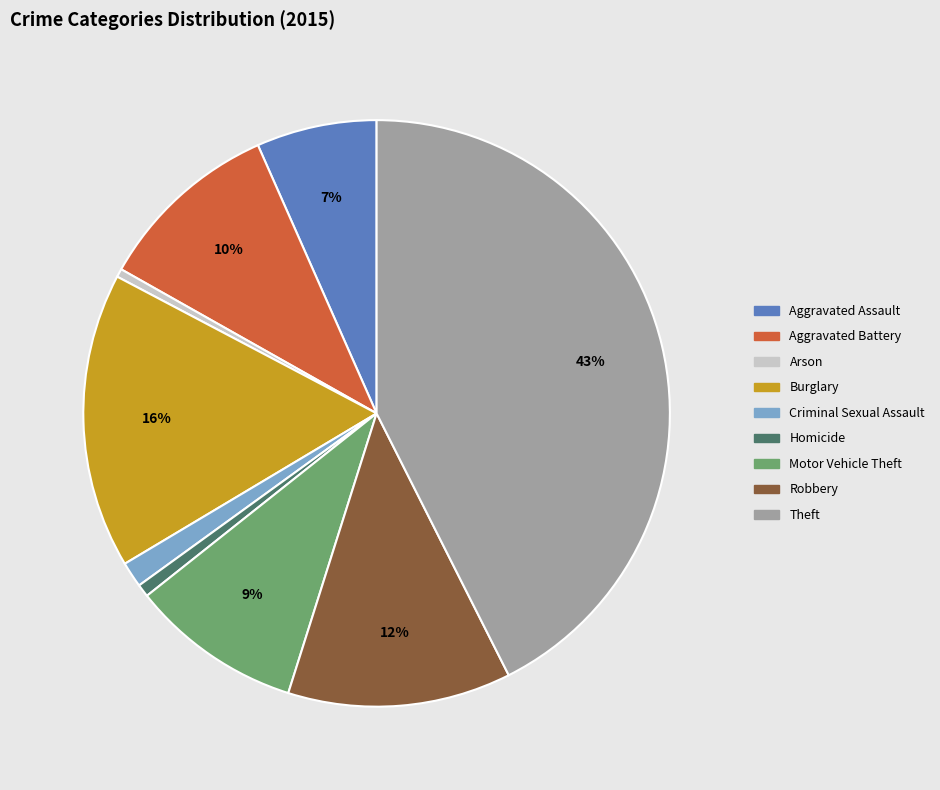

Do Criminal Sexual Assault and Burglary together represent more than half of the pie?

No